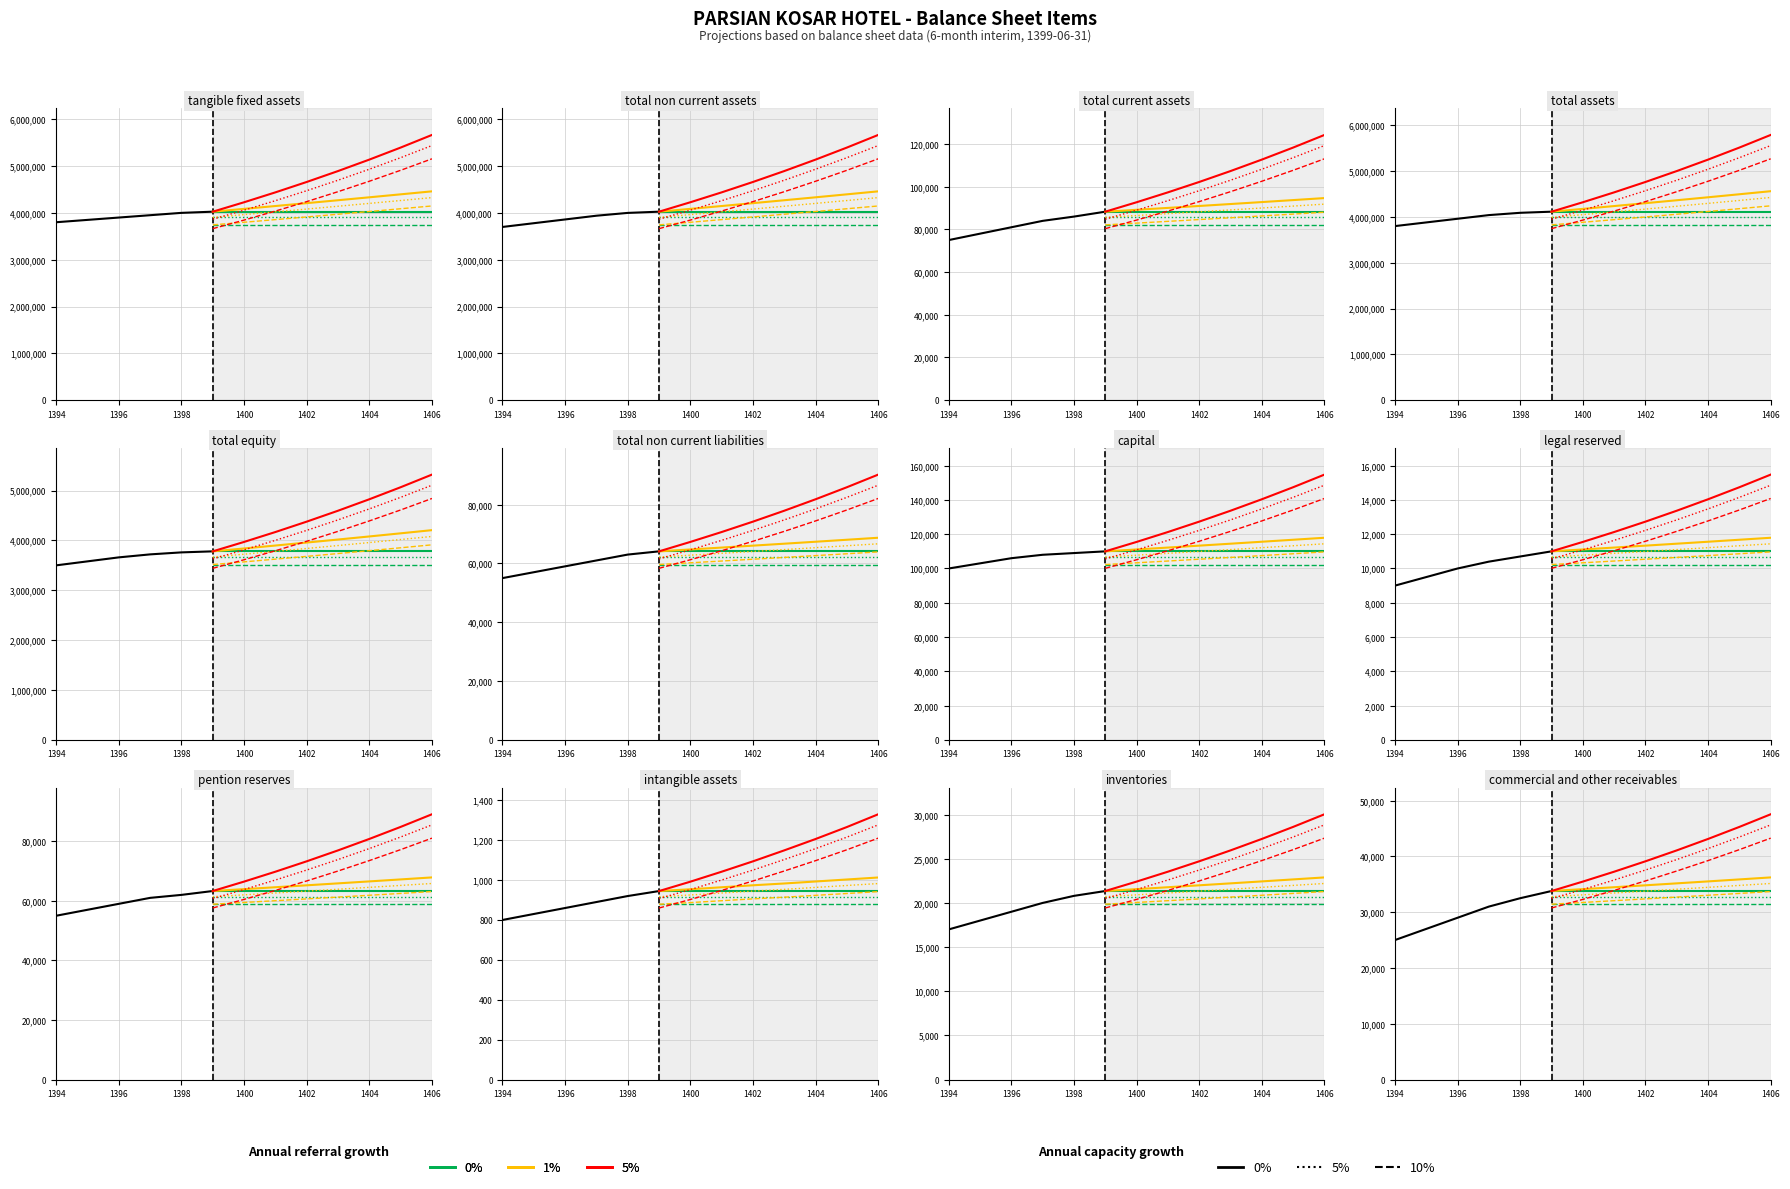

Which series has the largest range (max minus min)?

tangible_fixed_assets